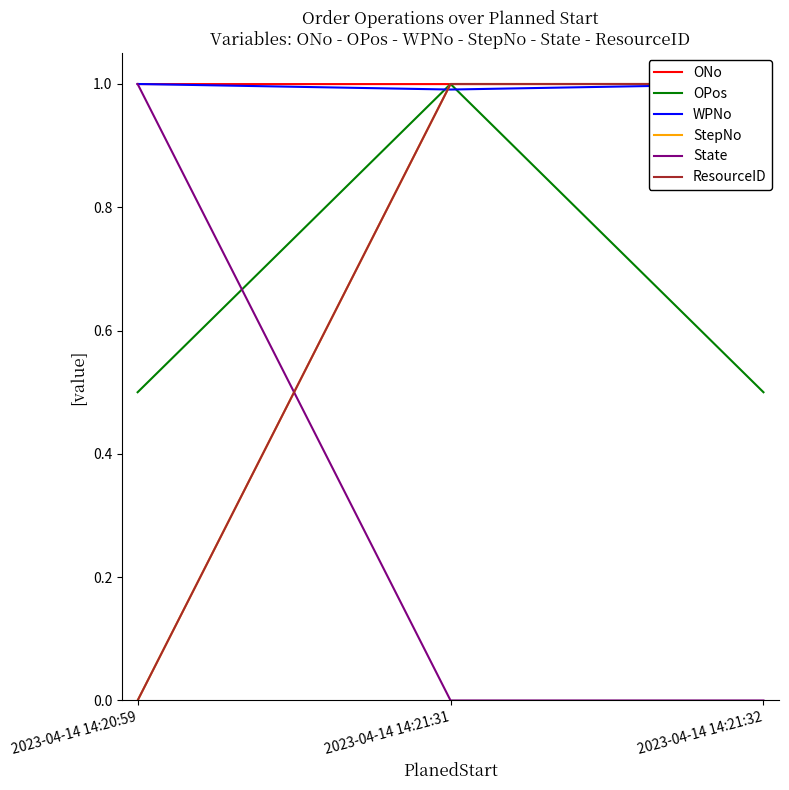

Does the chart have visible grid lines?

No